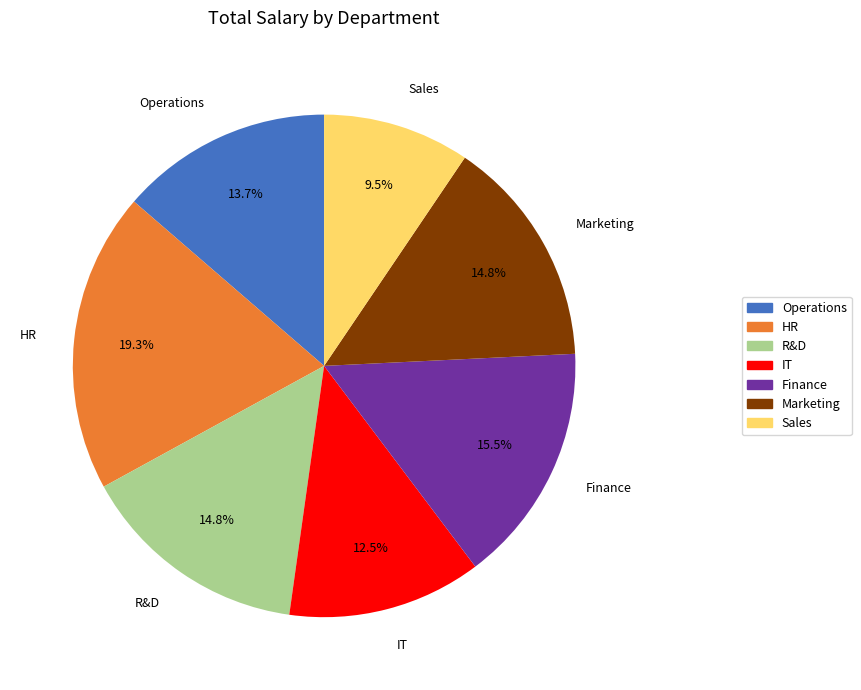

To the nearest percent, what is the difference between the Finance and R&D slice percentages?

1%